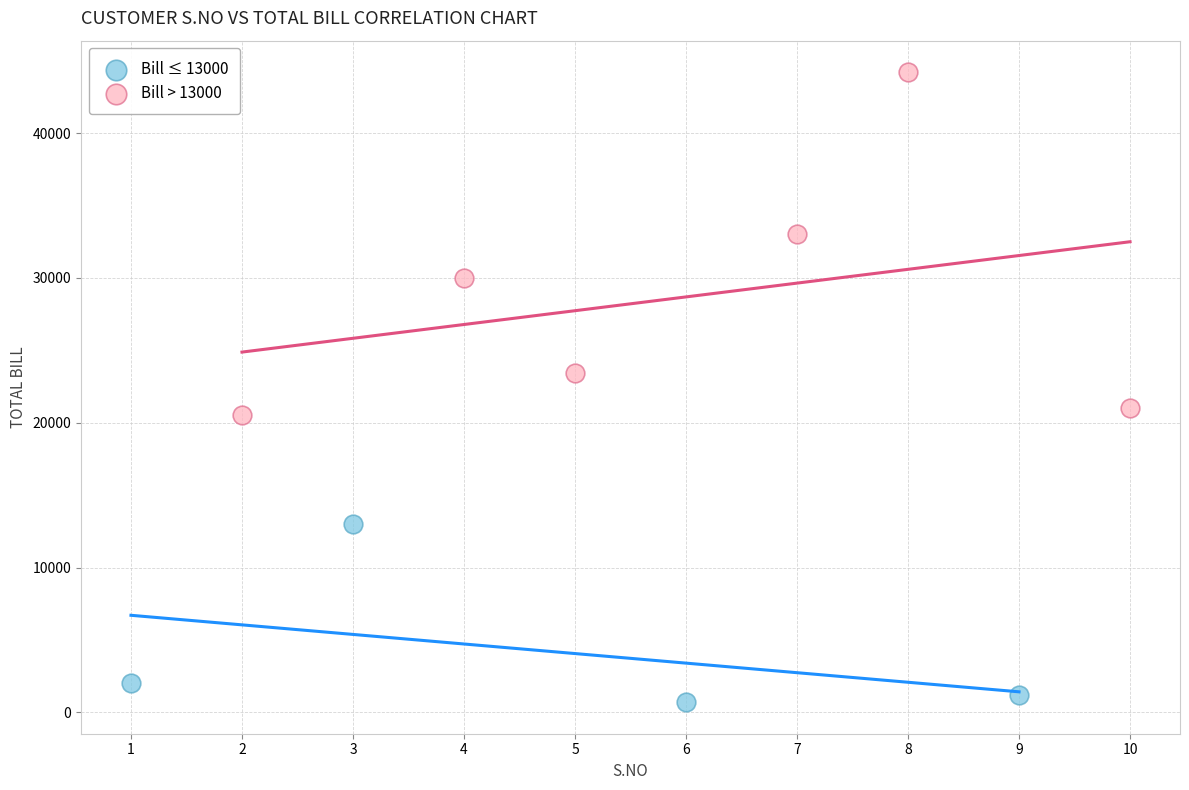

Which series has the largest Y range (max minus min)?

Bill > 13000